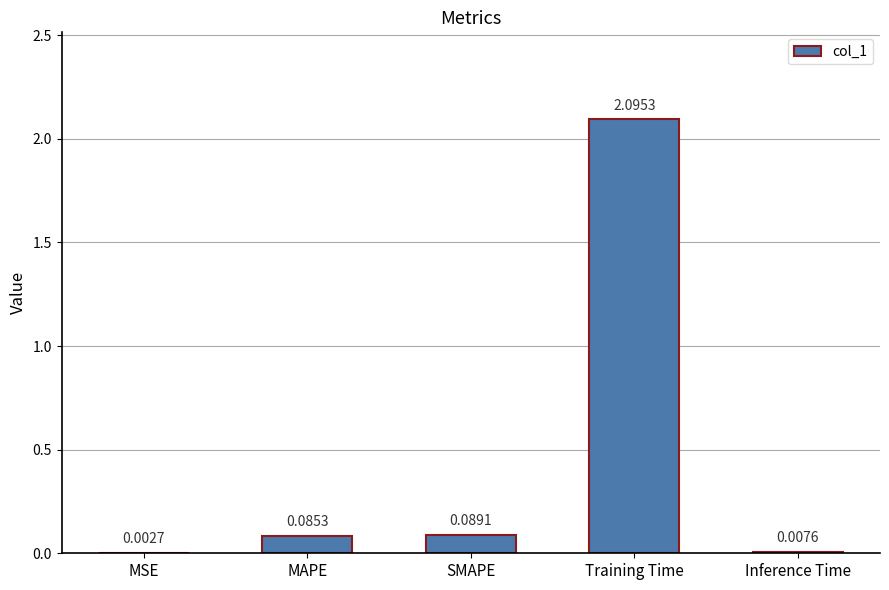

Which label corresponds to the largest value in the chart?

Training Time